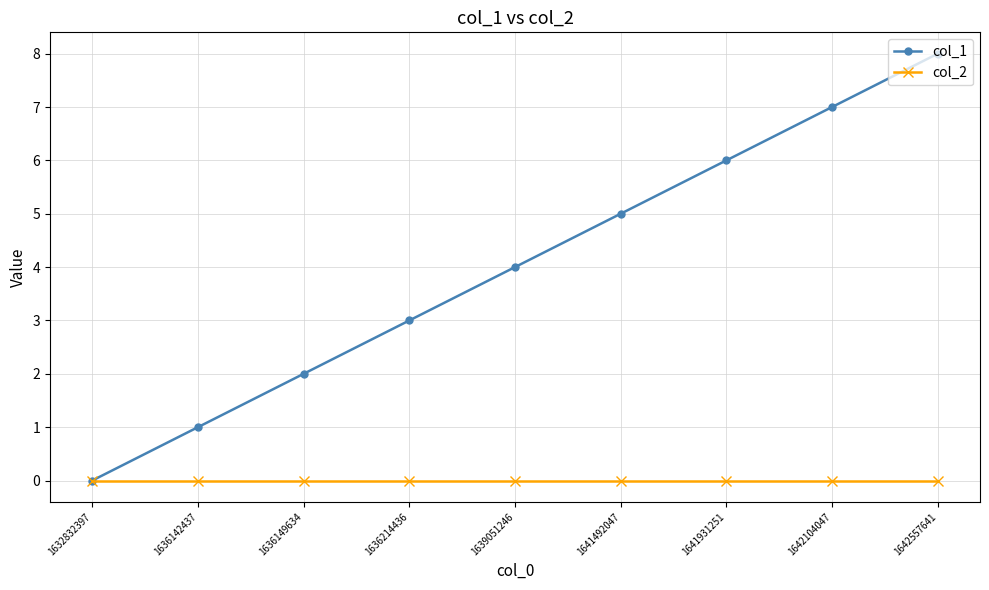

True or false: col_1 has more than 0 points higher than both neighbors.

False